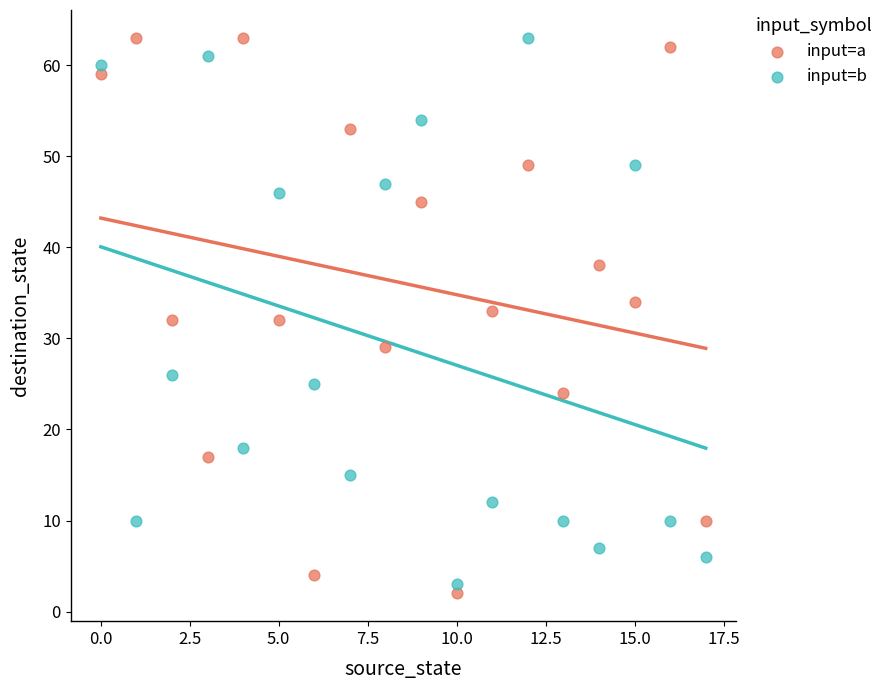

Across all data points, what is the range of Y values (max minus min)?

61